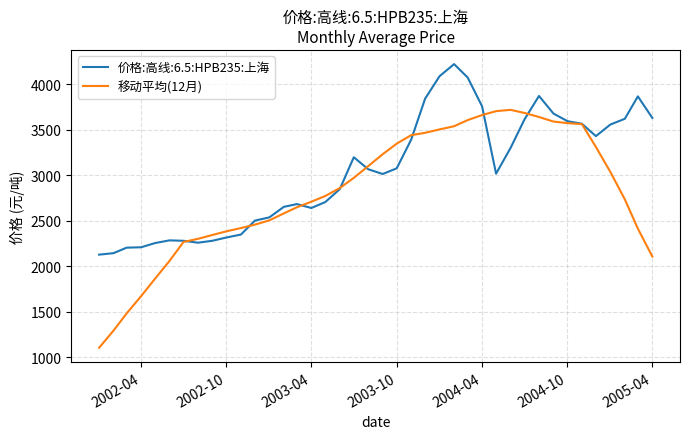

What is the greatest value displayed?

4223.5